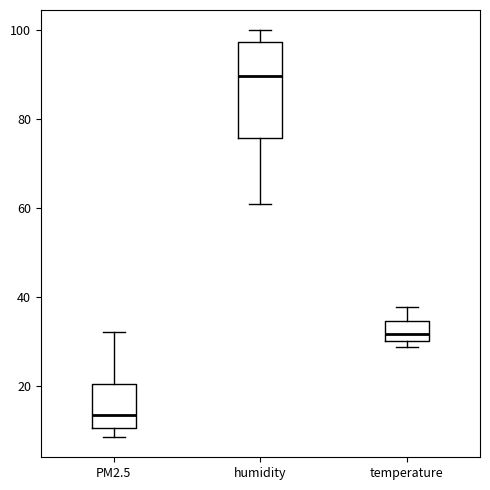

Reading left to right, read every box against the y-axis: the position of its median line, the range the box covers, and the ends of its whiskers. The values are not printed on the chart, so give them approximately, as read against the axis.

PM2.5: median 14, box 10 to 20, whiskers 8 to 32
humidity: median 90, box 76 to 98, whiskers 60 to 100
temperature: median 32, box 30 to 34, whiskers 28 to 38